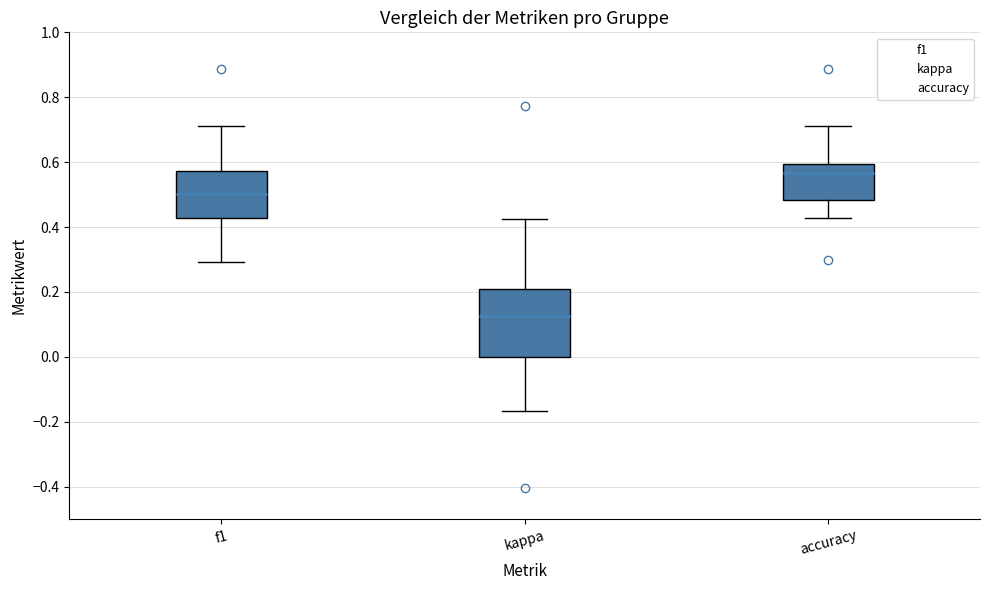

Comparing the boxes themselves (not the whiskers), which one is the tallest?

kappa